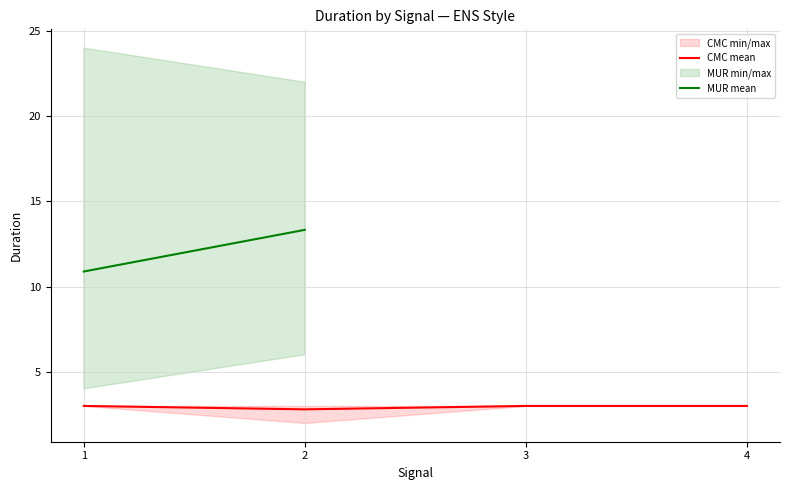

How many data points does each series have?

4